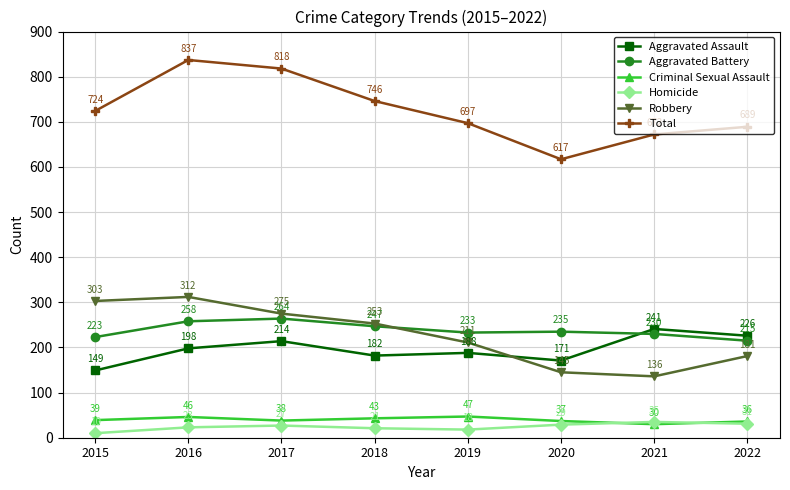

What is the total value across all series at 2015?

1448